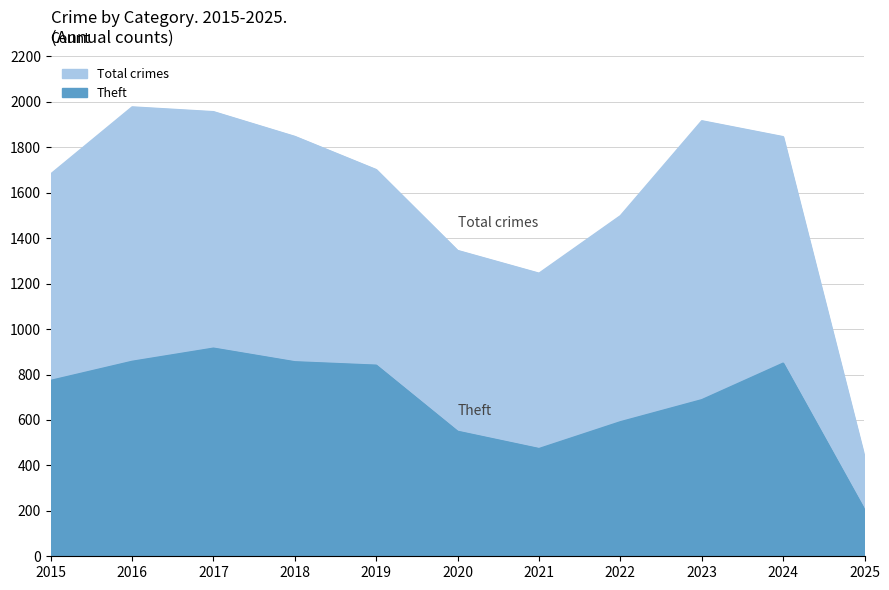

What is the value of the Total point at the 10th from the left?

1847